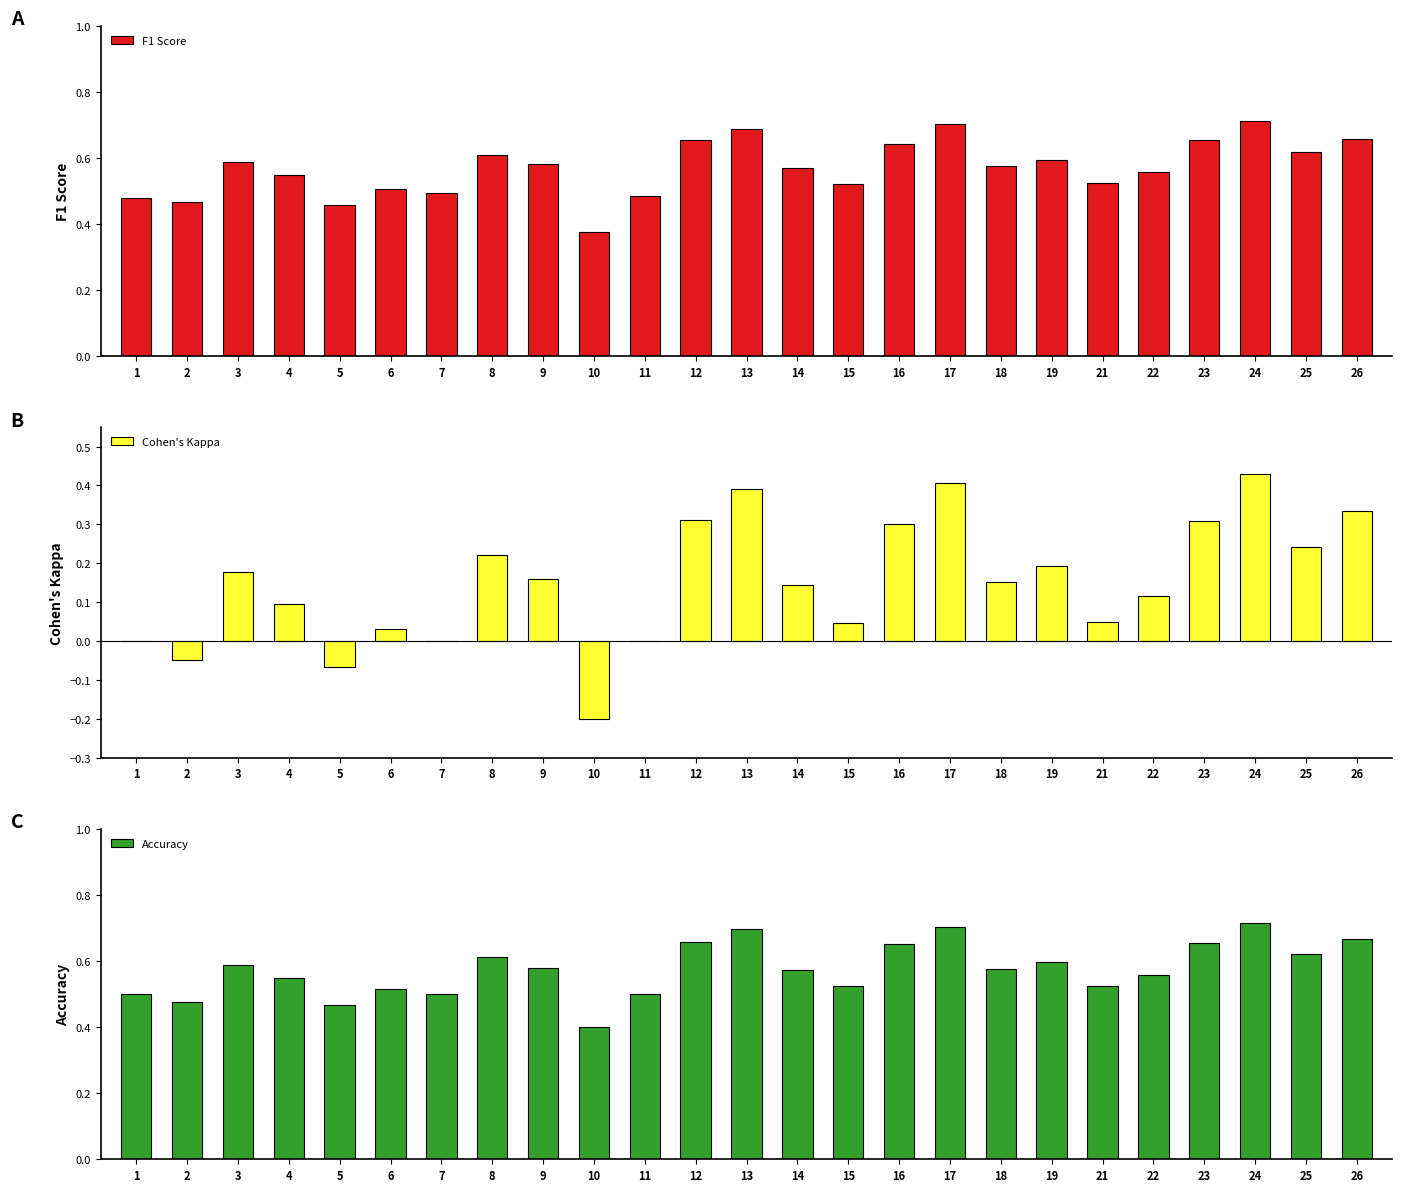

What are all the series names shown in the legend?

F1 Score, Cohen's Kappa, Accuracy